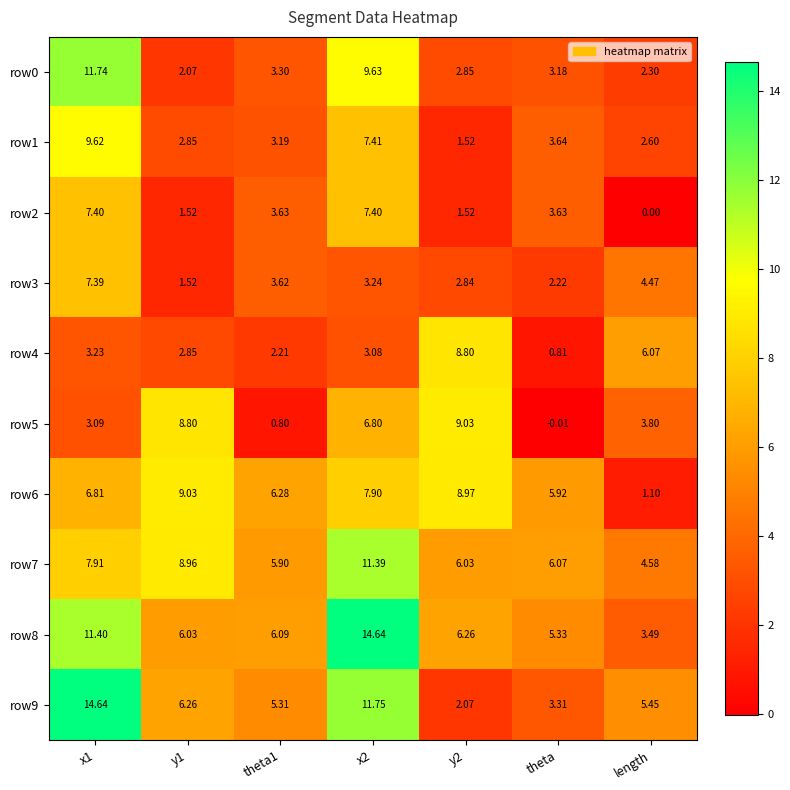

At which label is row6 closest to 5?

theta